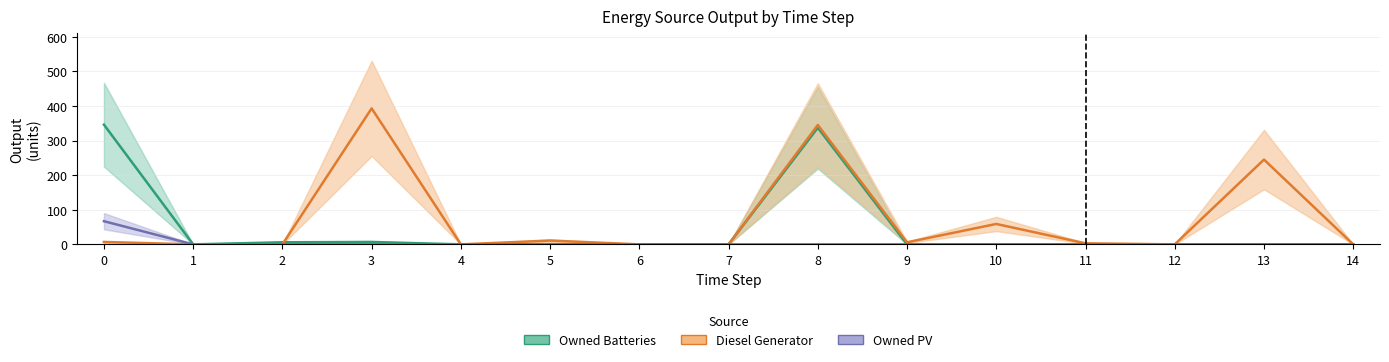

At which category does Owned Batteries reach its first local valley?

1